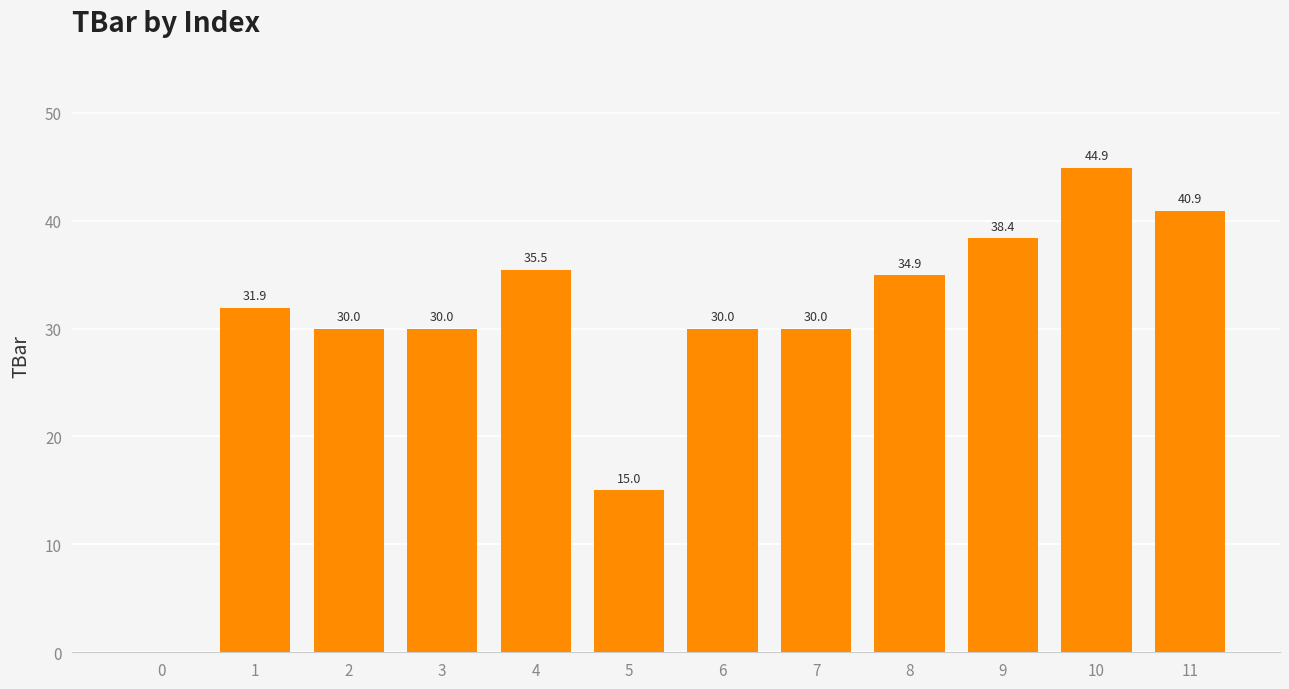

Are the bars horizontal?

No